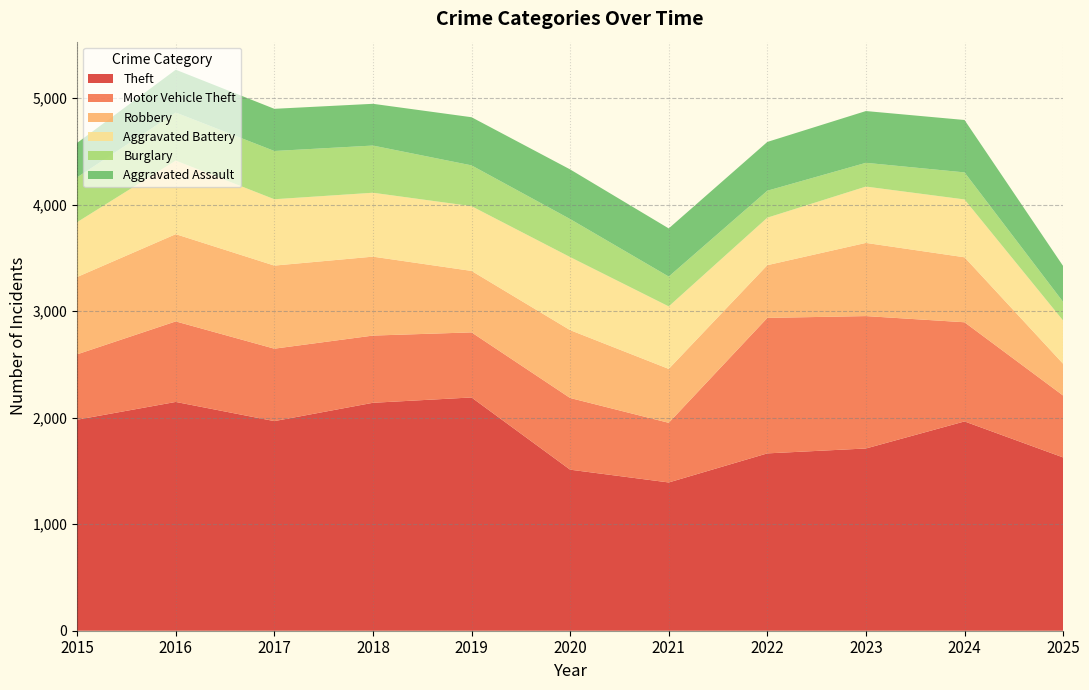

Reading left to right, extract all data points from this chart.

Theft: 2015=1981	2016=2148	2017=1968	2018=2140	2019=2190	2020=1512	2021=1392	2022=1665	2023=1711	2024=1965	2025=1627
Motor Vehicle Theft: 2015=614	2016=756	2017=680	2018=631	2019=611	2020=673	2021=560	2022=1272	2023=1243	2024=931	2025=581
Robbery: 2015=726	2016=819	2017=780	2018=741	2019=577	2020=637	2021=506	2022=495	2023=687	2024=610	2025=298
Aggravated Battery: 2015=515	2016=691	2017=623	2018=600	2019=608	2020=686	2021=587	2022=446	2023=529	2024=543	2025=406
Burglary: 2015=421	2016=451	2017=453	2018=443	2019=383	2020=357	2021=280	2022=253	2023=223	2024=254	2025=175
Aggravated Assault: 2015=323	2016=402	2017=396	2018=392	2019=452	2020=466	2021=452	2022=458	2023=486	2024=492	2025=337